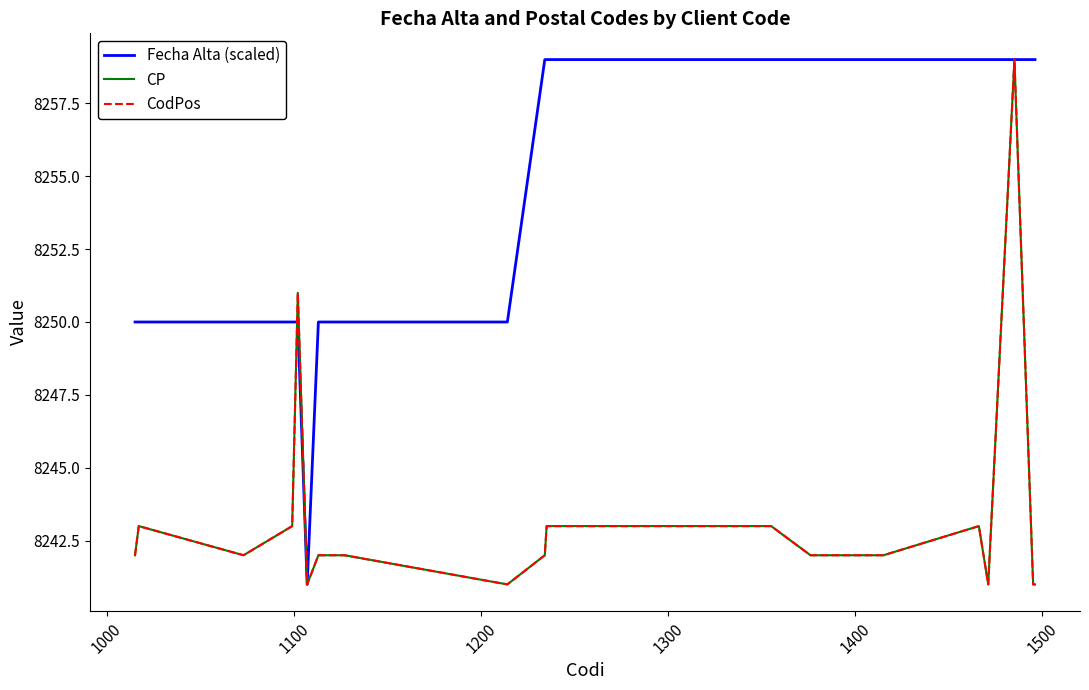

Is this an area chart (filled region under the line)?

No